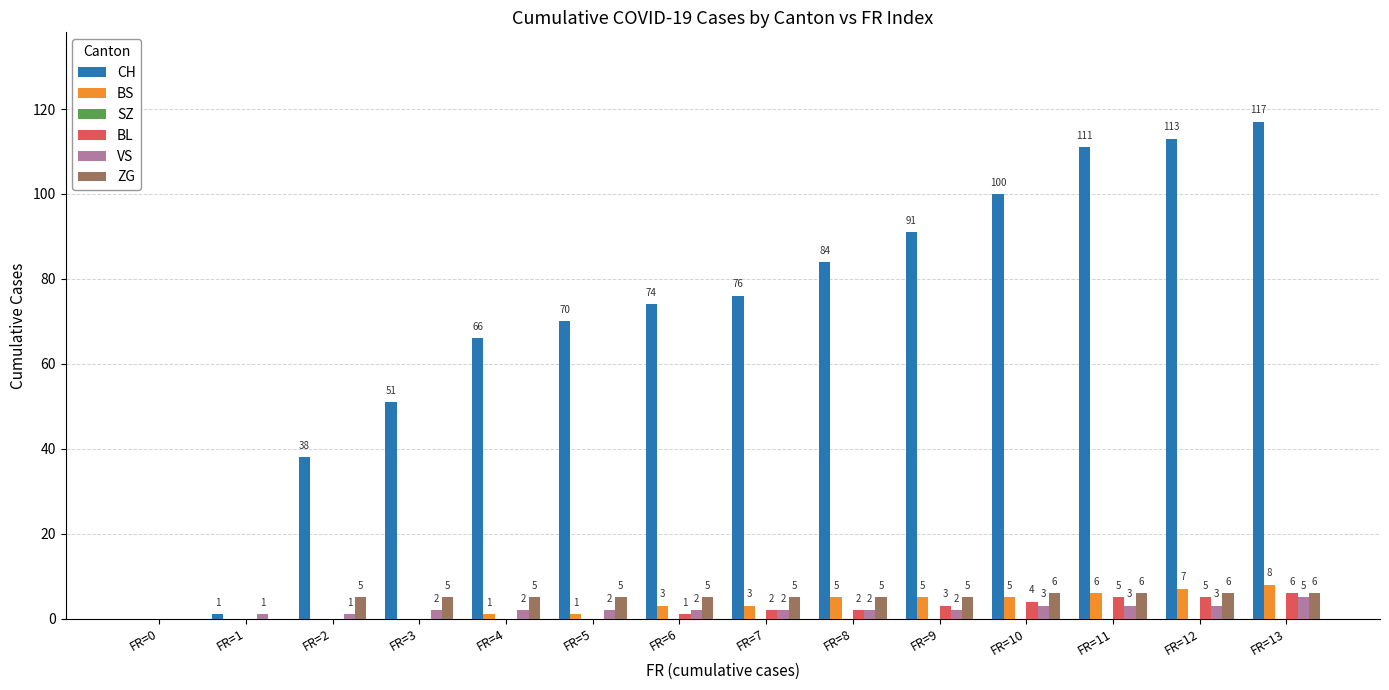

Reading left to right, extract all data points from this chart.

CH: FR=0=0	FR=1=1	FR=2=38	FR=3=51	FR=4=66	FR=5=70	FR=6=74	FR=7=76	FR=8=84	FR=9=91	FR=10=100	FR=11=111	FR=12=113	FR=13=117
BS: FR=0=0	FR=1=0	FR=2=0	FR=3=0	FR=4=1	FR=5=1	FR=6=3	FR=7=3	FR=8=5	FR=9=5	FR=10=5	FR=11=6	FR=12=7	FR=13=8
BL: FR=0=0	FR=1=0	FR=2=0	FR=3=0	FR=4=0	FR=5=0	FR=6=1	FR=7=2	FR=8=2	FR=9=3	FR=10=4	FR=11=5	FR=12=5	FR=13=6
VS: FR=0=0	FR=1=1	FR=2=1	FR=3=2	FR=4=2	FR=5=2	FR=6=2	FR=7=2	FR=8=2	FR=9=2	FR=10=3	FR=11=3	FR=12=3	FR=13=5
ZG: FR=0=0	FR=1=0	FR=2=5	FR=3=5	FR=4=5	FR=5=5	FR=6=5	FR=7=5	FR=8=5	FR=9=5	FR=10=6	FR=11=6	FR=12=6	FR=13=6